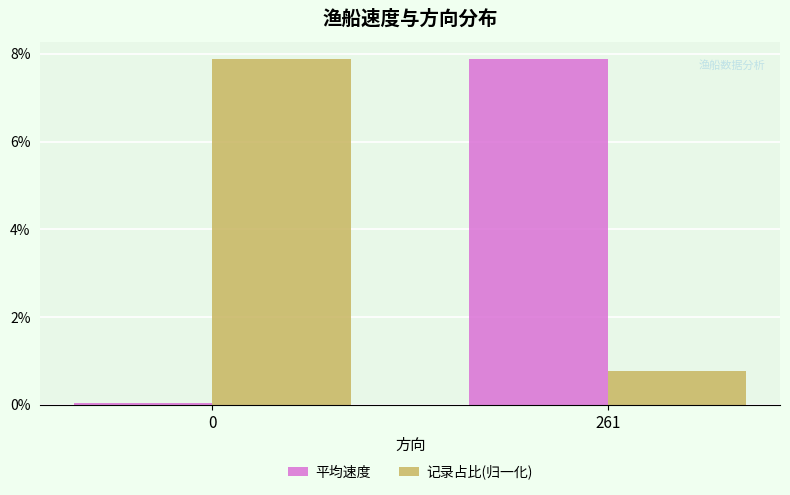

How many values in the 平均速度 series are below 7?

1